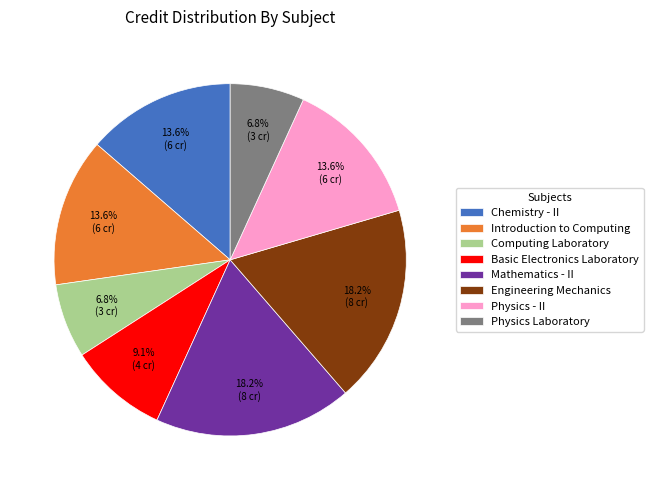

To the nearest percent, what portion does Physics - II represent?

14%